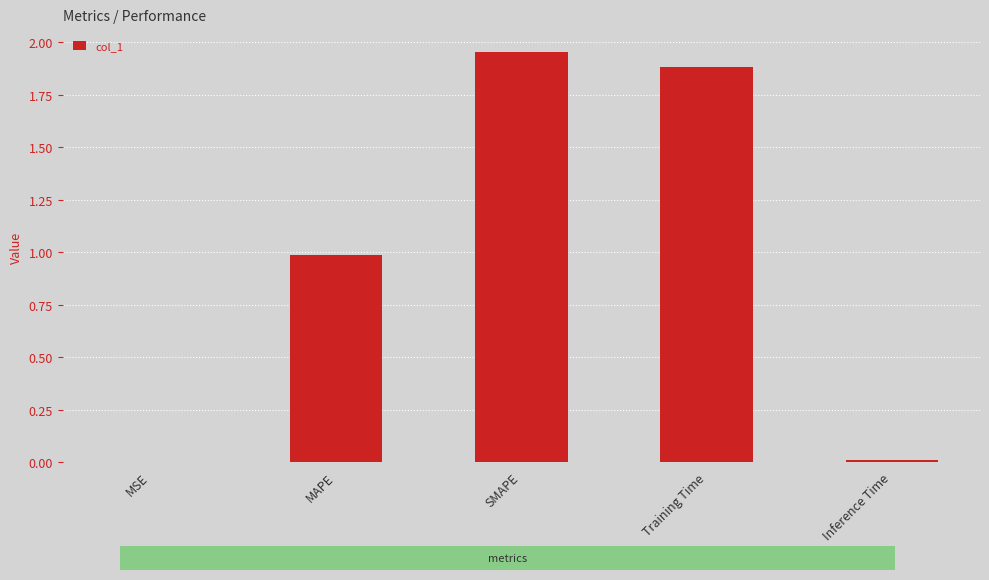

Which category has the highest value across all series?

SMAPE